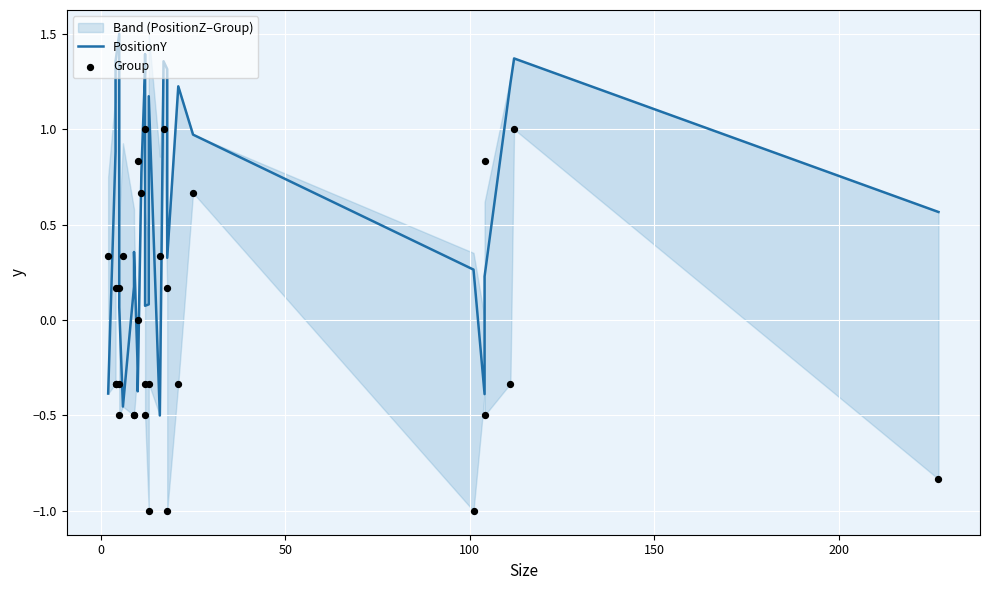

At how many categories does at least one series exceed 0?

29